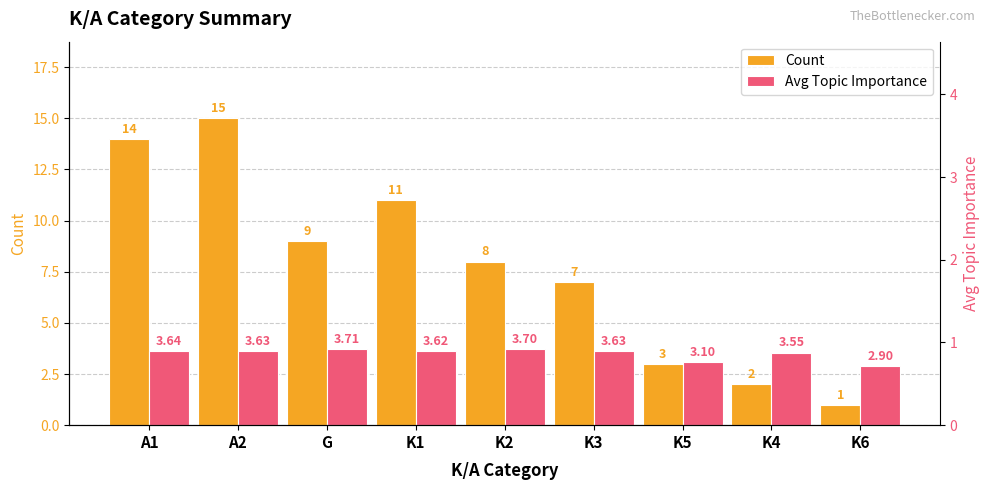

Rank the series by their maximum value, from highest to lowest.

Count, Avg Topic Importance